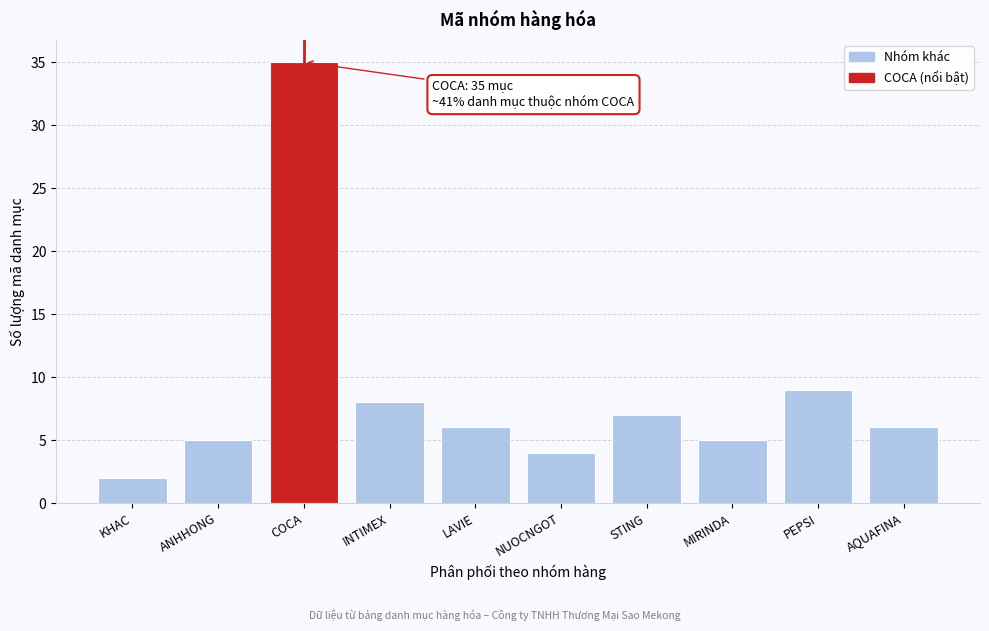

Reading left to right, what are all the values shown in this chart?

KHAC=2	ANHHONG=5	COCA=35	INTIMEX=8	LAVIE=6	NUOCNGOT=4	STING=7	MIRINDA=5	PEPSI=9	AQUAFINA=6